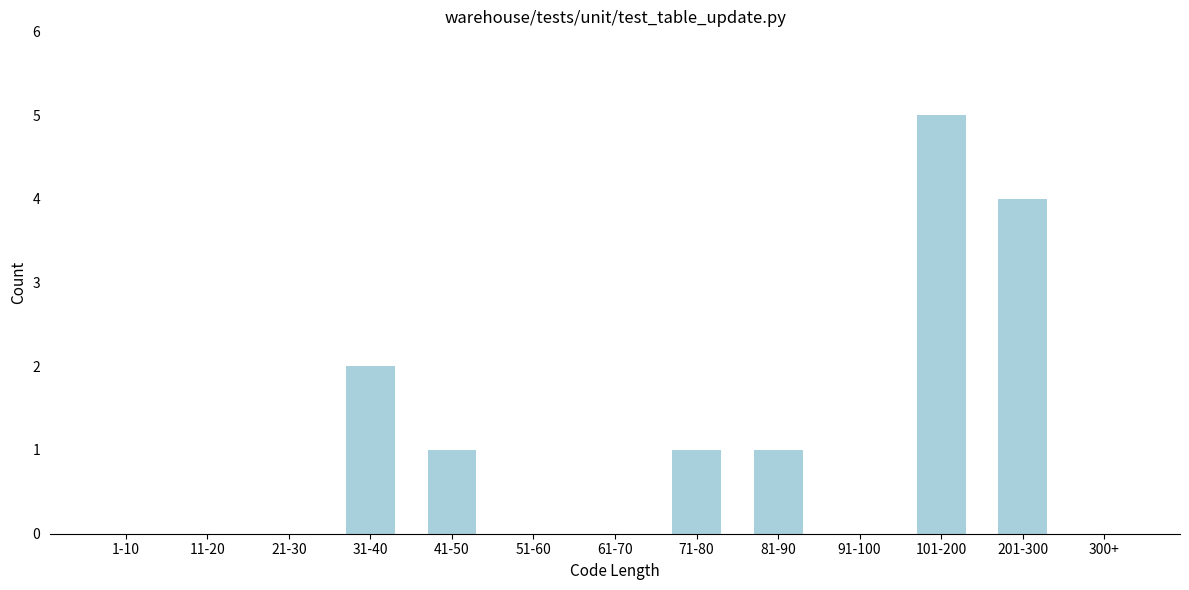

Reading left to right, extract all data points from this chart.

1-10=0	11-20=0	21-30=0	31-40=2	41-50=1	51-60=0	61-70=0	71-80=1	81-90=1	91-100=0	101-200=5	201-300=4	300+=0